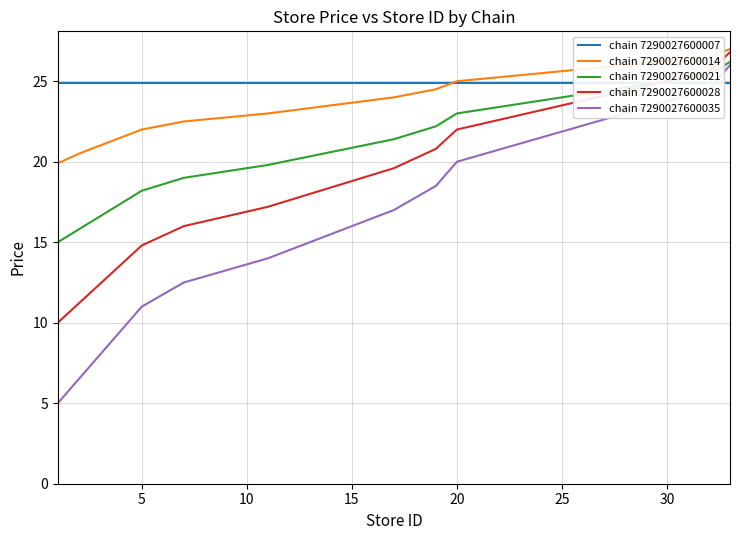

How many data points in chain 7290027600028 are above 18?

8